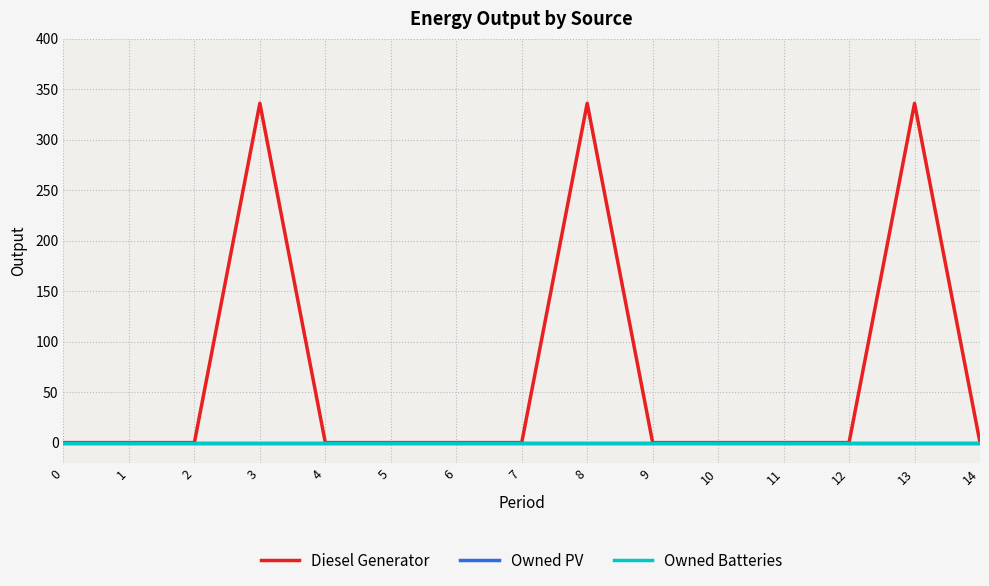

At how many categories does at least one series exceed 261?

3